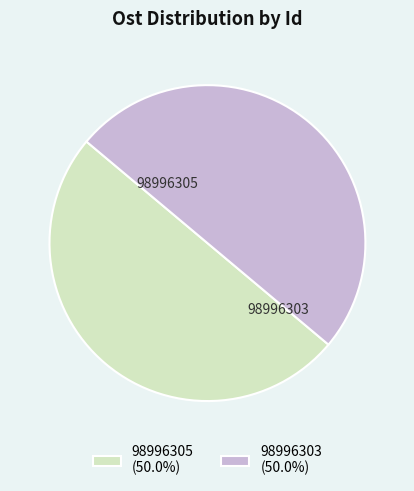

Combined, do 98996305 and 98996303 account for over 50%?

Yes